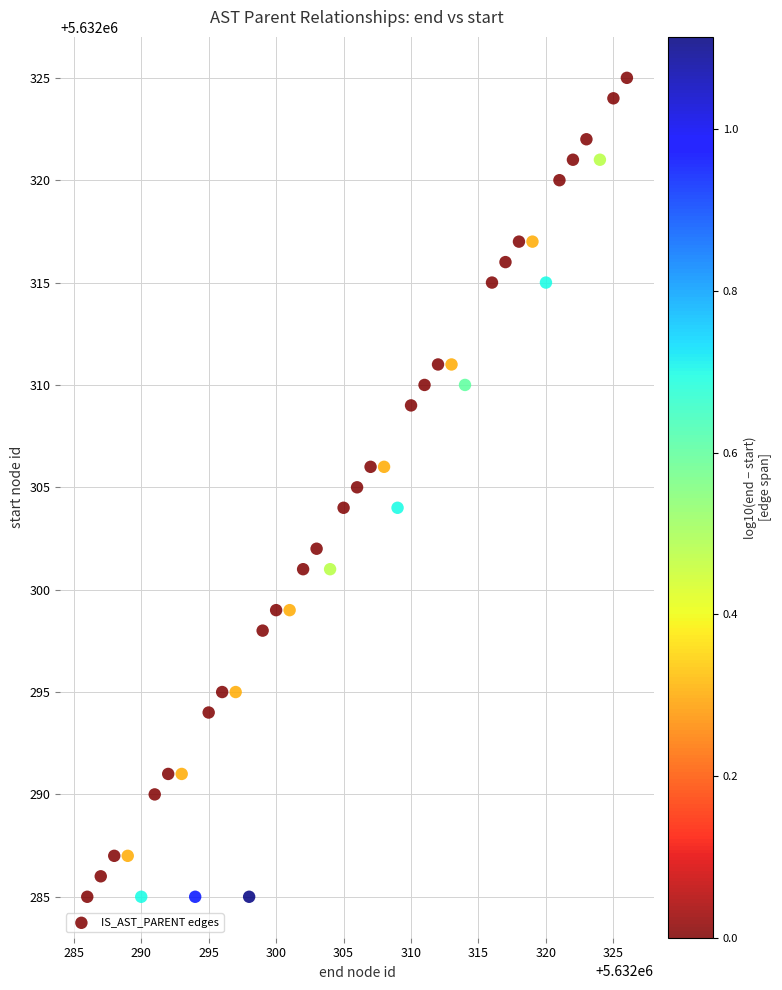

What is the range of X values (max minus min)?

40